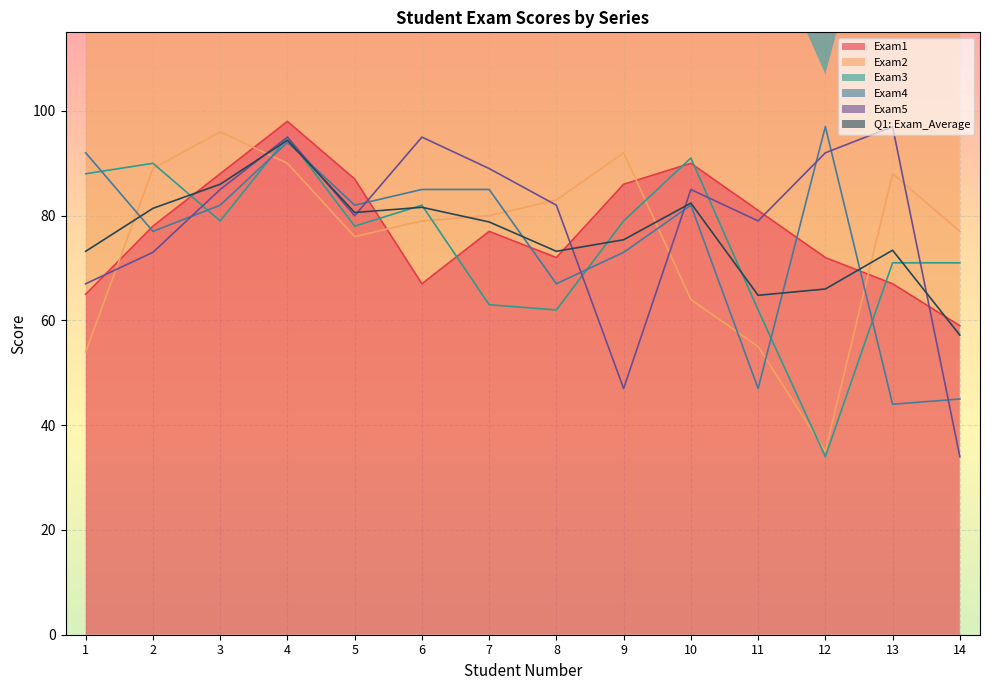

What are all the series names shown in the legend?

Exam1, Exam2, Exam3, Exam4, Exam5, Q1: Exam_Average